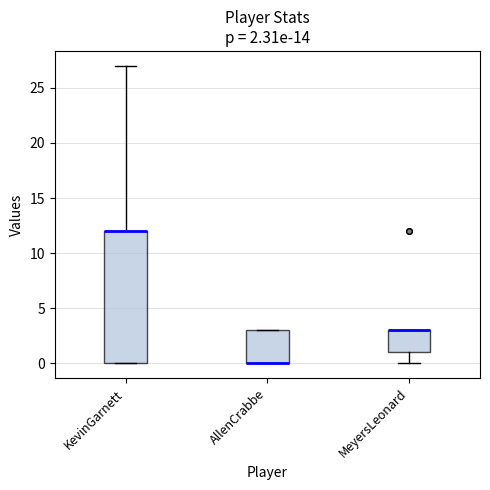

Which box is the tallest, from its lower edge to its upper edge?

KevinGarnett